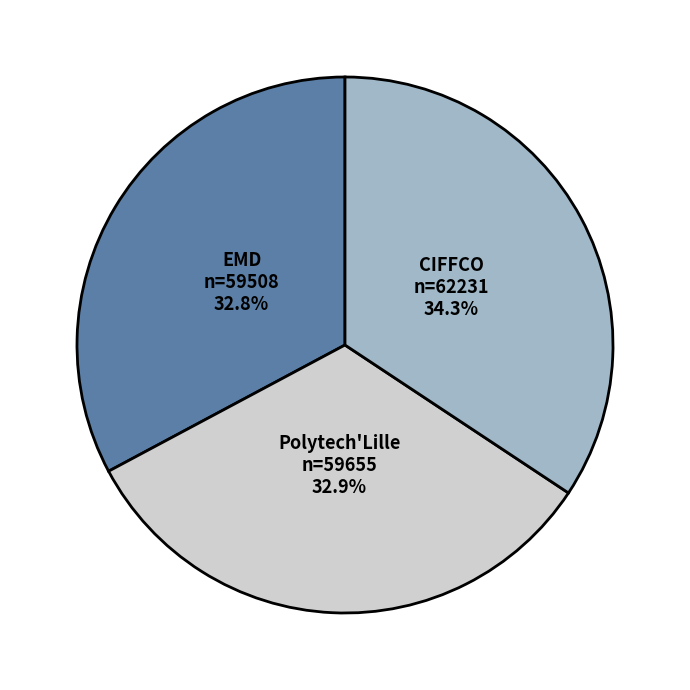

The EMD slice represents 26% of the pie. True or false?

False